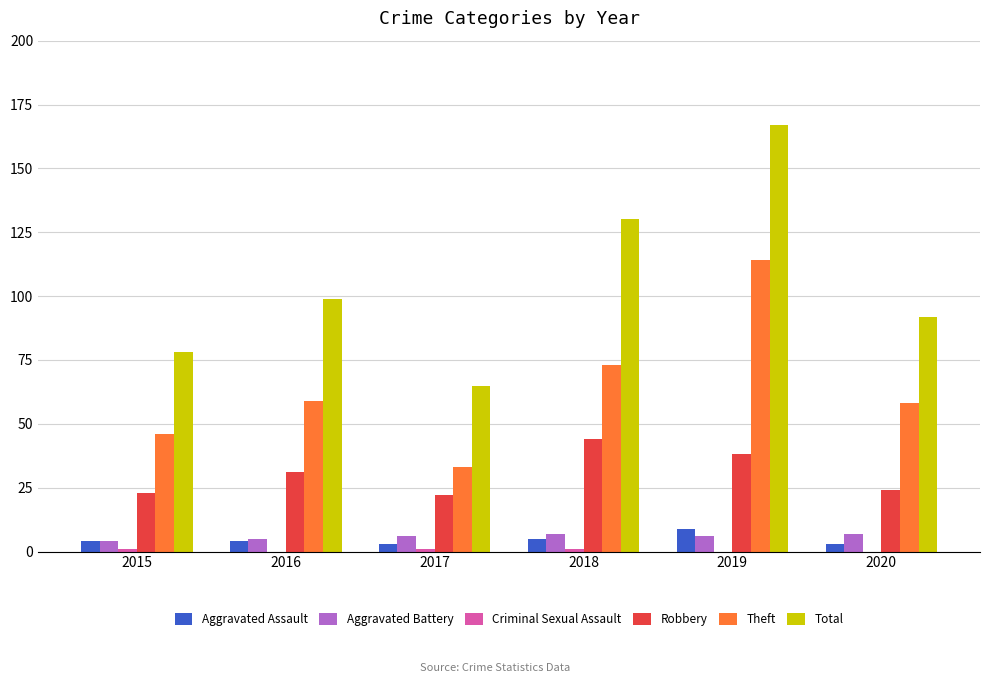

The value of Aggravated Battery at 2018 is 7. True or false?

True